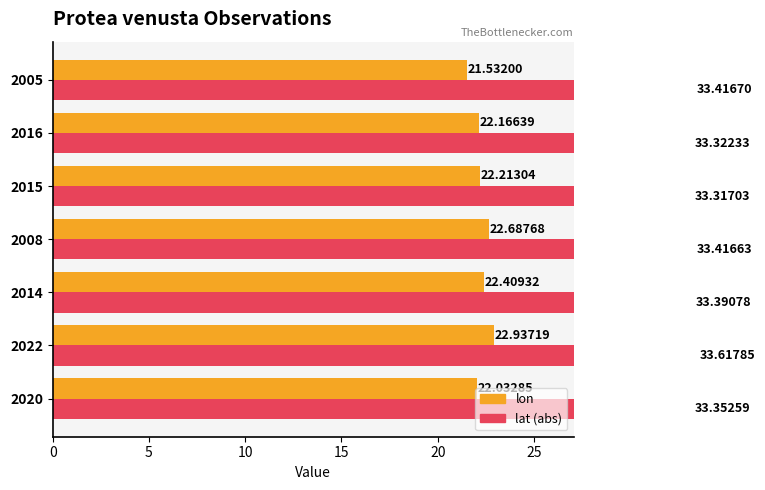

Reading left to right, what are all the values shown in this chart?

lon: 22.0	22.9	22.4	22.7	22.2	22.2	21.5
lat (abs): 33.4	33.6	33.4	33.4	33.3	33.3	33.4